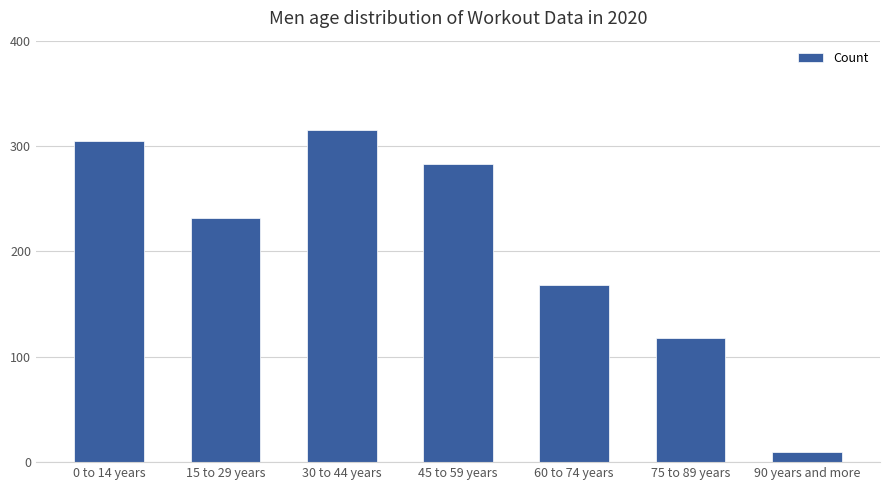

What is the value of the 5th bar from the left?

168